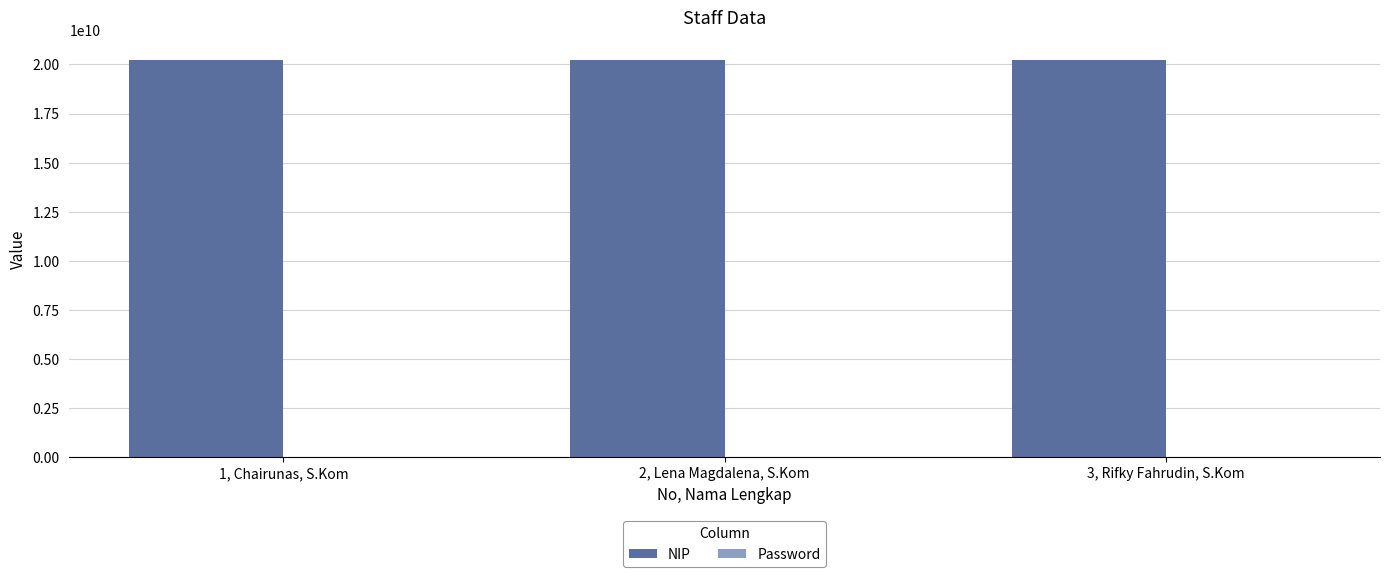

Which series has the largest total across all categories?

NIP